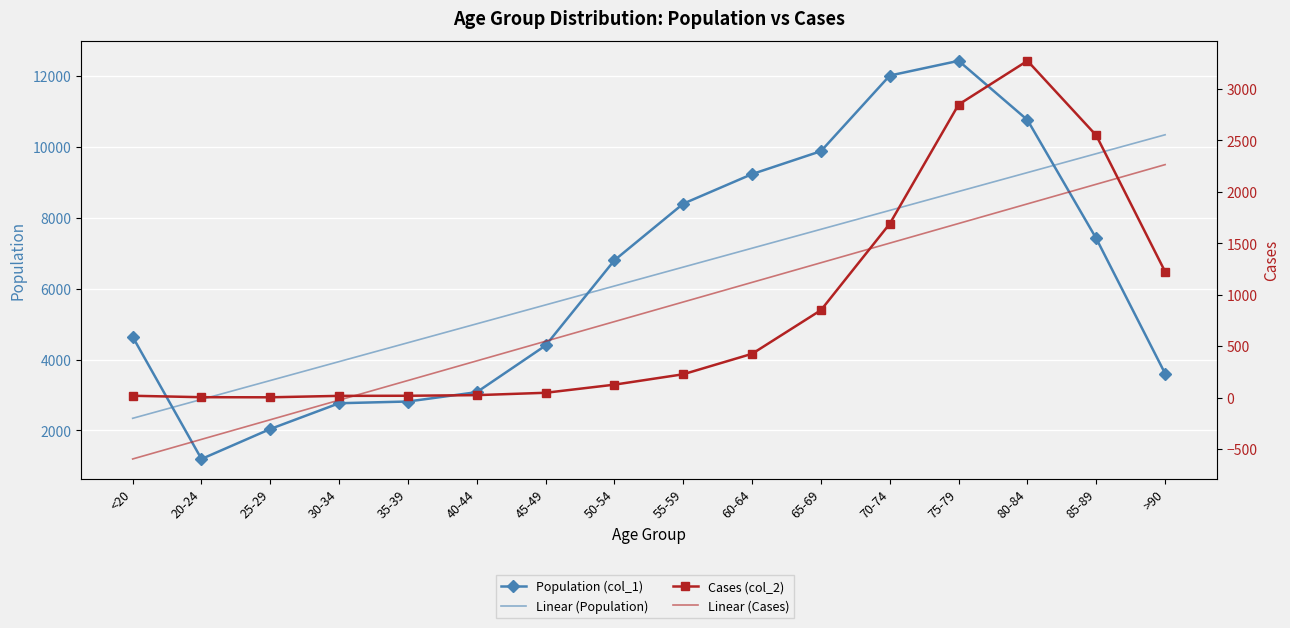

Reading left to right, list all the values displayed in this chart.

Population (col_1): <20=4641.0	20-24=1191.0	25-29=2038.0	30-34=2765.0	35-39=2814.0	40-44=3078.0	45-49=4396.0	50-54=6803.0	55-59=8400.0	60-64=9236.0	65-69=9883.0	70-74=12018.0	75-79=12434.0	80-84=10764.0	85-89=7417.0	>90=3604.0
Linear (Population): <20=2339.4	20-24=2873.2	25-29=3406.9	30-34=3940.7	35-39=4474.4	40-44=5008.2	45-49=5542.0	50-54=6075.7	55-59=6609.5	60-64=7143.3	65-69=7677.0	70-74=8210.8	75-79=8744.6	80-84=9278.3	85-89=9812.1	>90=10345.9
Cases (col_2): <20=18.0	20-24=4.0	25-29=3.0	30-34=17.0	35-39=18.0	40-44=24.0	45-49=47.0	50-54=126.0	55-59=227.0	60-64=426.0	65-69=850.0	70-74=1690.0	75-79=2848.0	80-84=3273.0	85-89=2548.0	>90=1224.0
Linear (Cases): <20=-596.4	20-24=-405.7	25-29=-215.0	30-34=-24.3	35-39=166.5	40-44=357.2	45-49=547.9	50-54=738.6	55-59=929.3	60-64=1120.0	65-69=1310.7	70-74=1501.4	75-79=1692.1	80-84=1882.8	85-89=2073.6	>90=2264.3